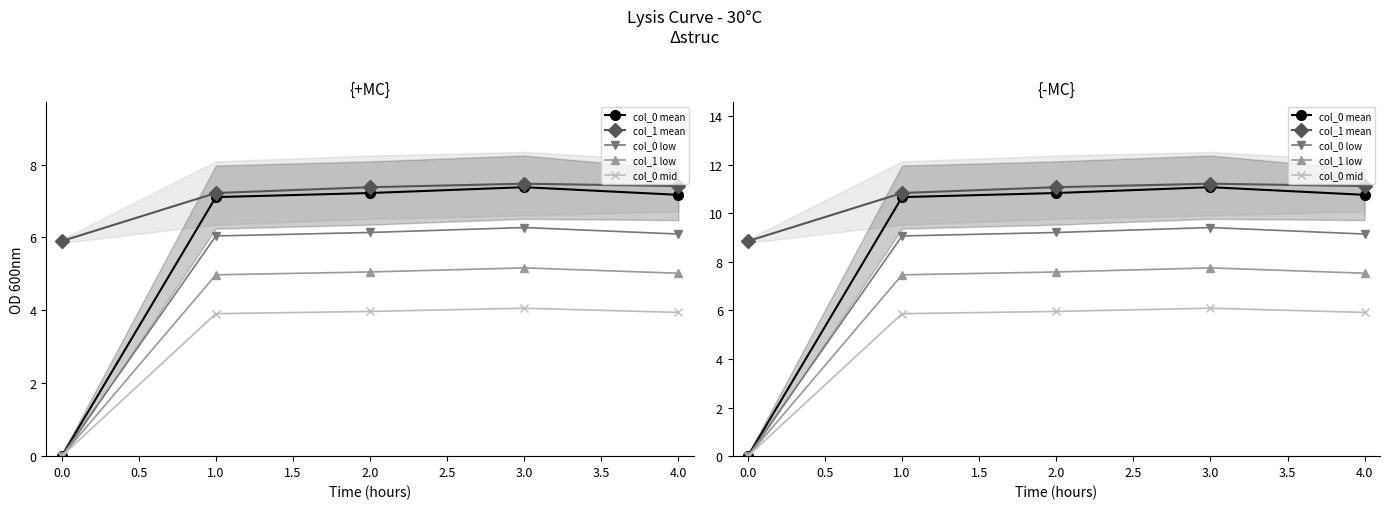

The value of col_1 low at 0.0 is 4.4. True or false?

False